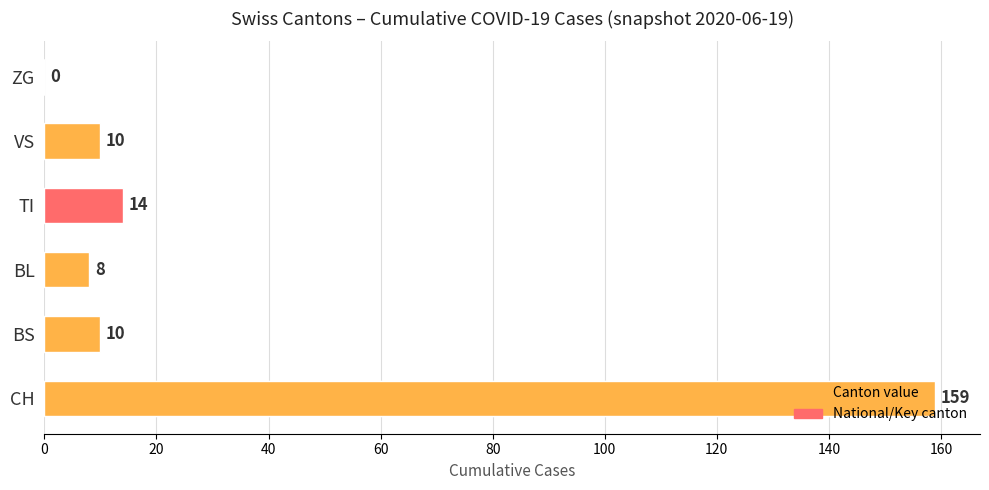

Does the chart contain any negative values?

No